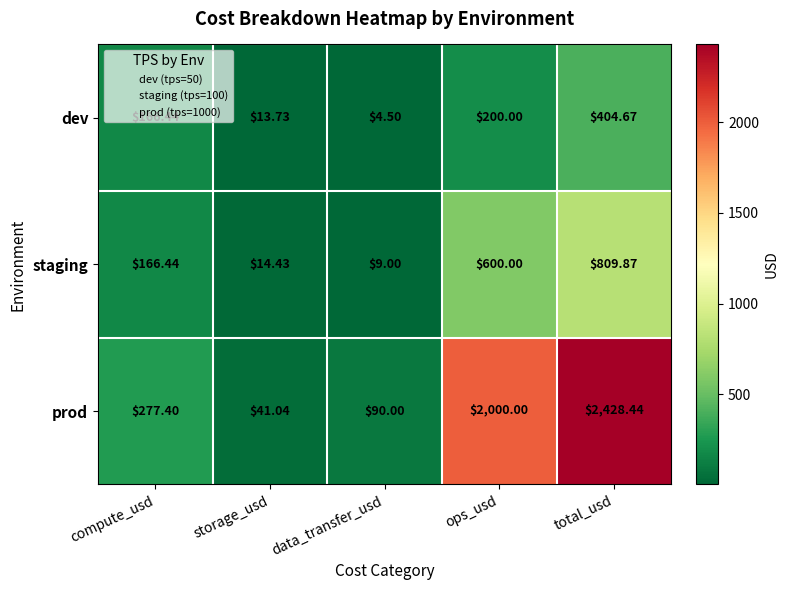

Is the value of dev at ops_usd greater than the value of staging at compute_usd?

Yes